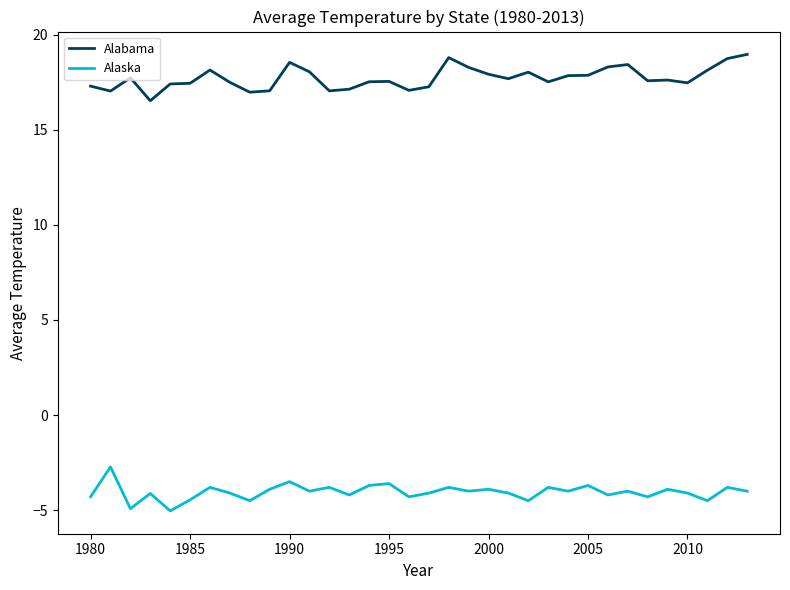

Rank the series by their average value, from lowest to highest.

Alaska, Alabama